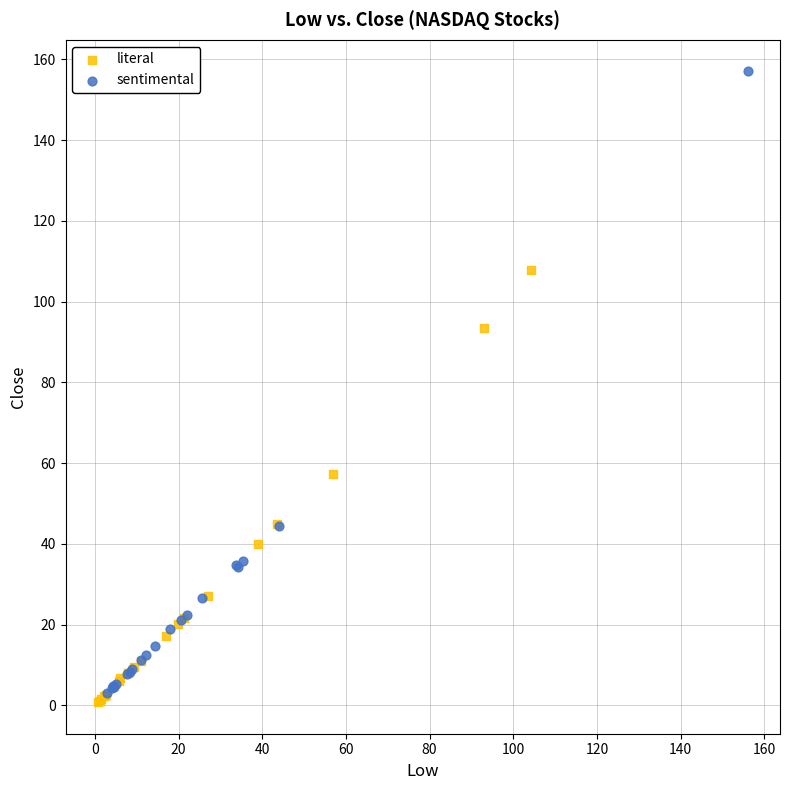

Which series contains the highest Y value?

sentimental